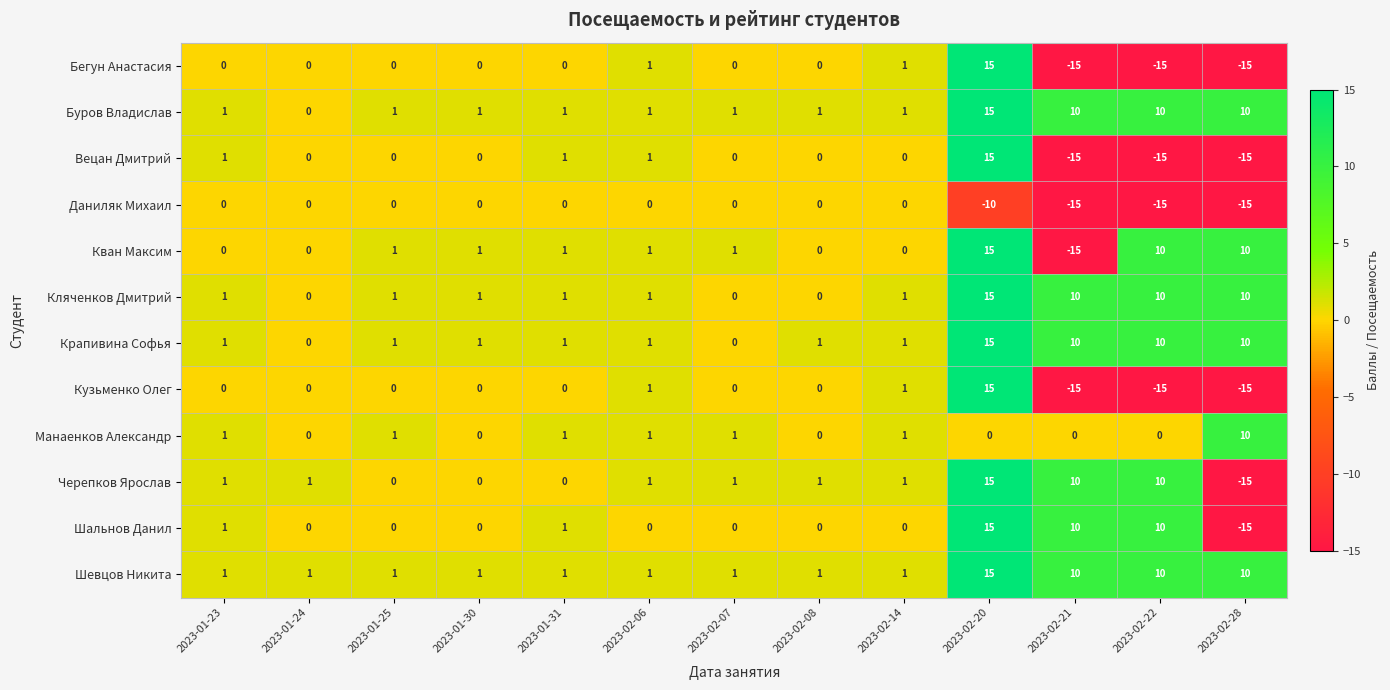

How many data points in Буров Владислав are less than 1?

1